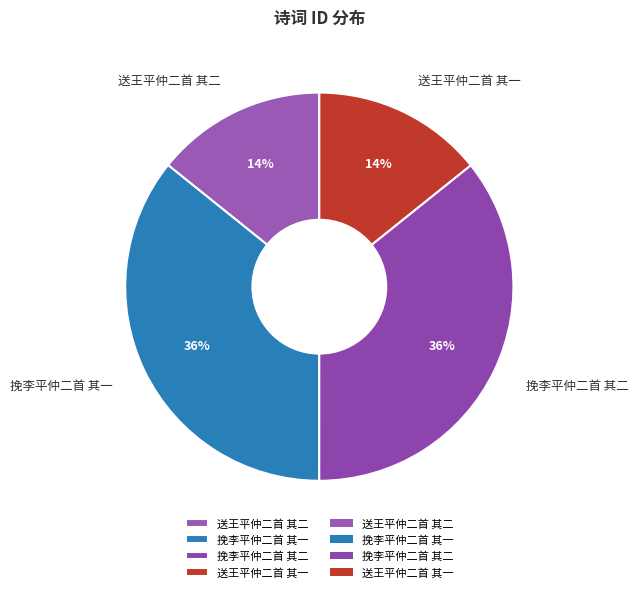

How many slices are in this pie chart?

4